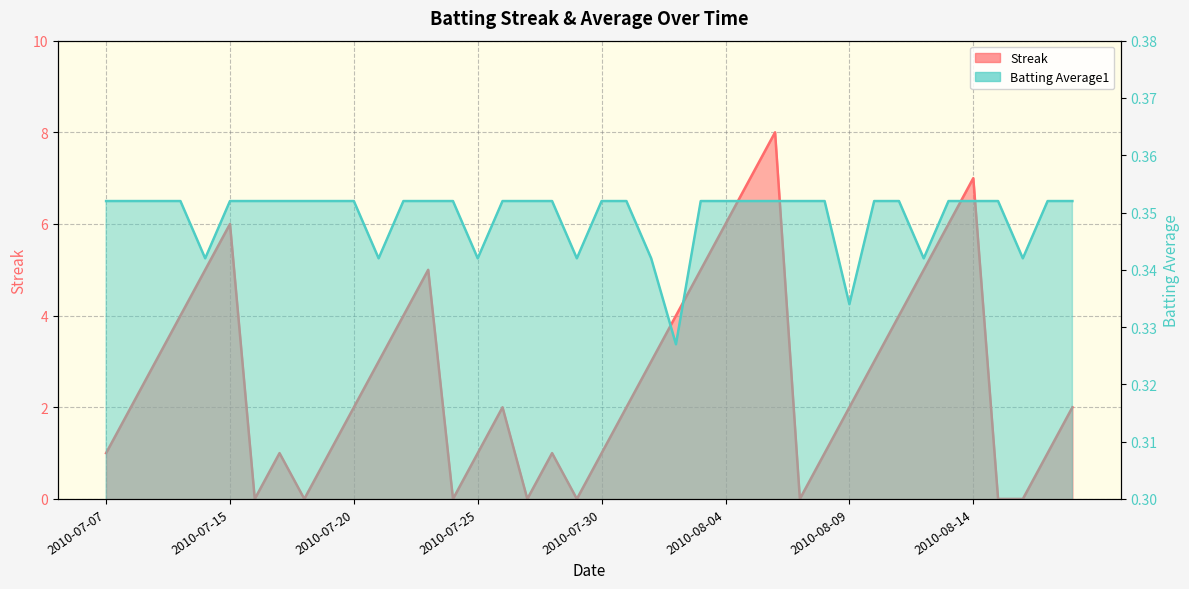

What is the difference between the highest and lowest values at 2010-08-05?

6.6